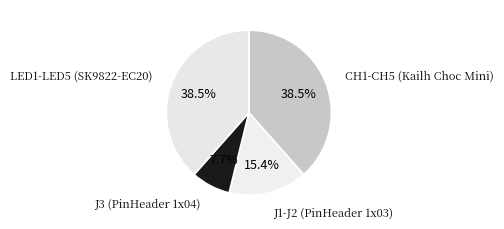

What is the smallest slice in the pie chart?

J3 (PinHeader 1x04)